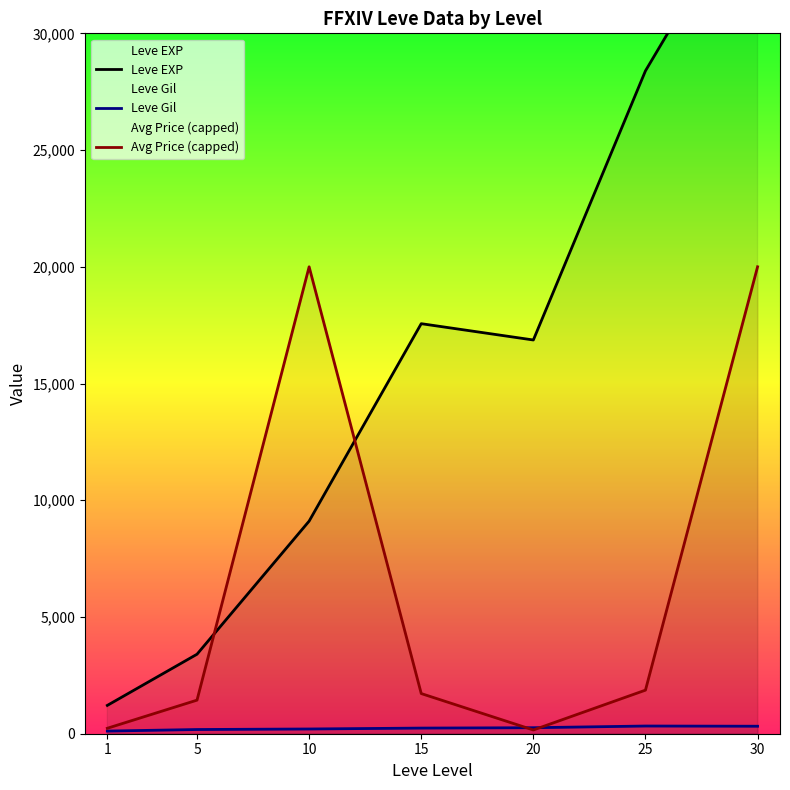

What is the minimum value for Avg Price (capped)?

160.5